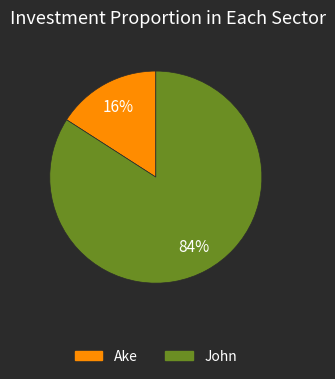

To the nearest percent, what is the difference between the John and Ake slice percentages?

68%